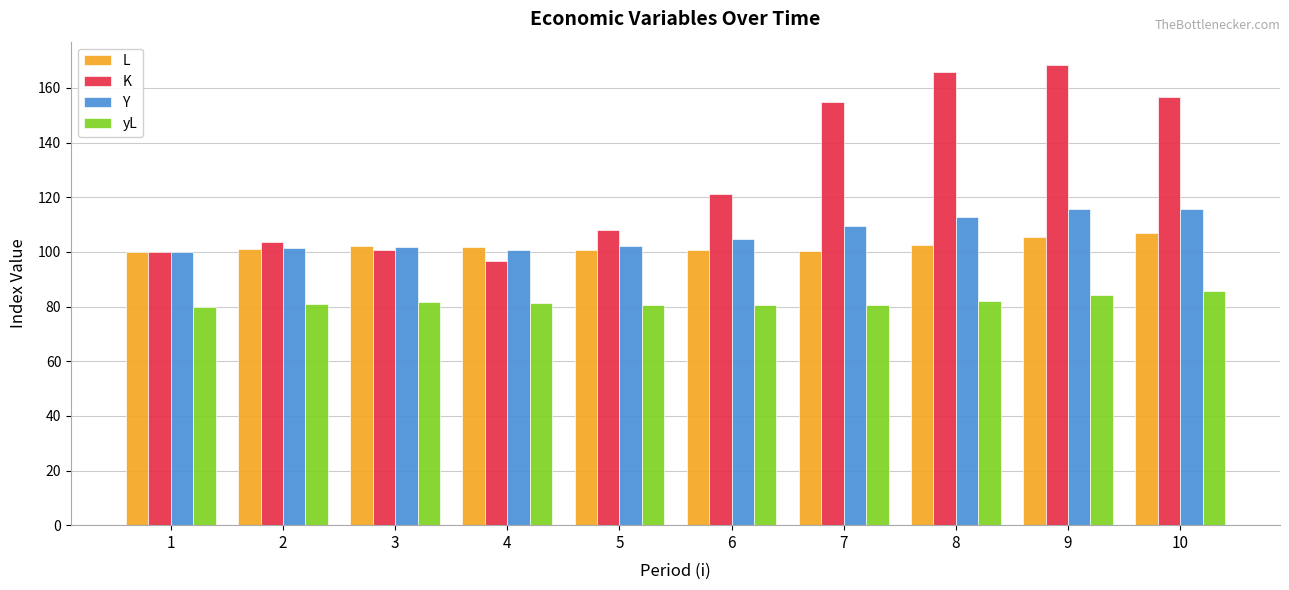

How many series are shown in this chart?

4